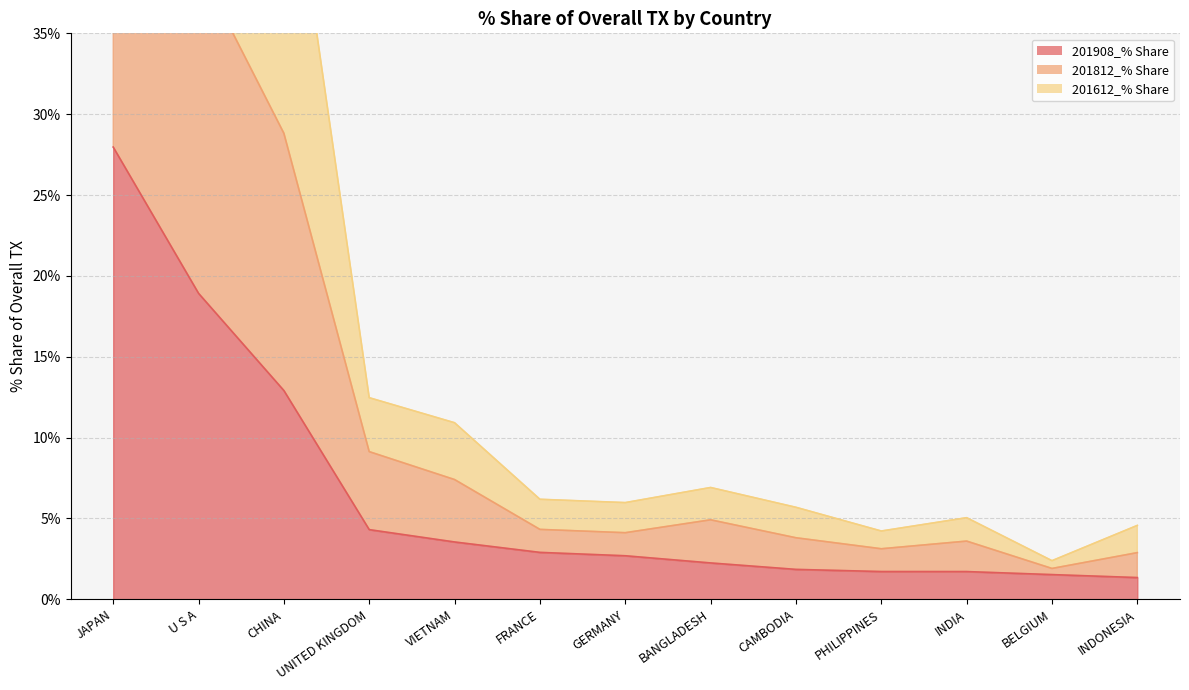

At which label is 201908_% Share closest to 14?

CHINA